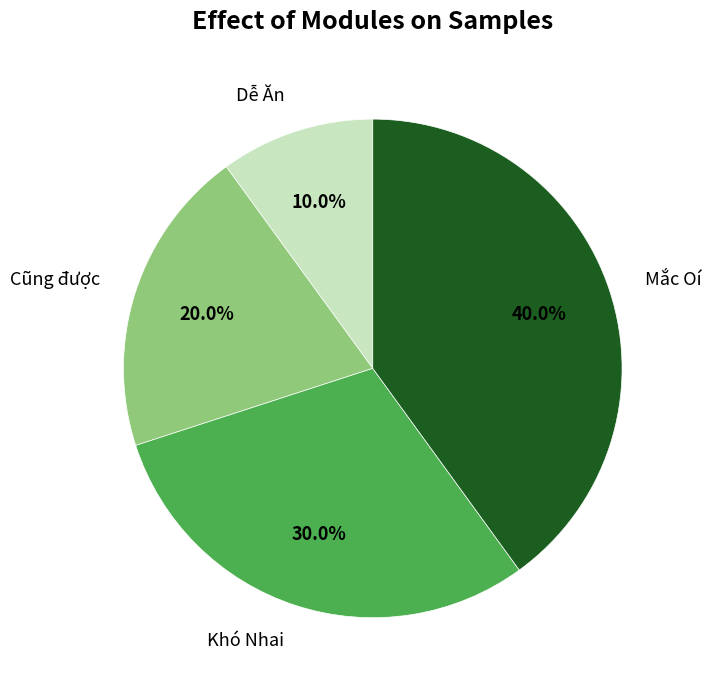

What percentage is the Mắc Oí slice, to the nearest percent?

40%